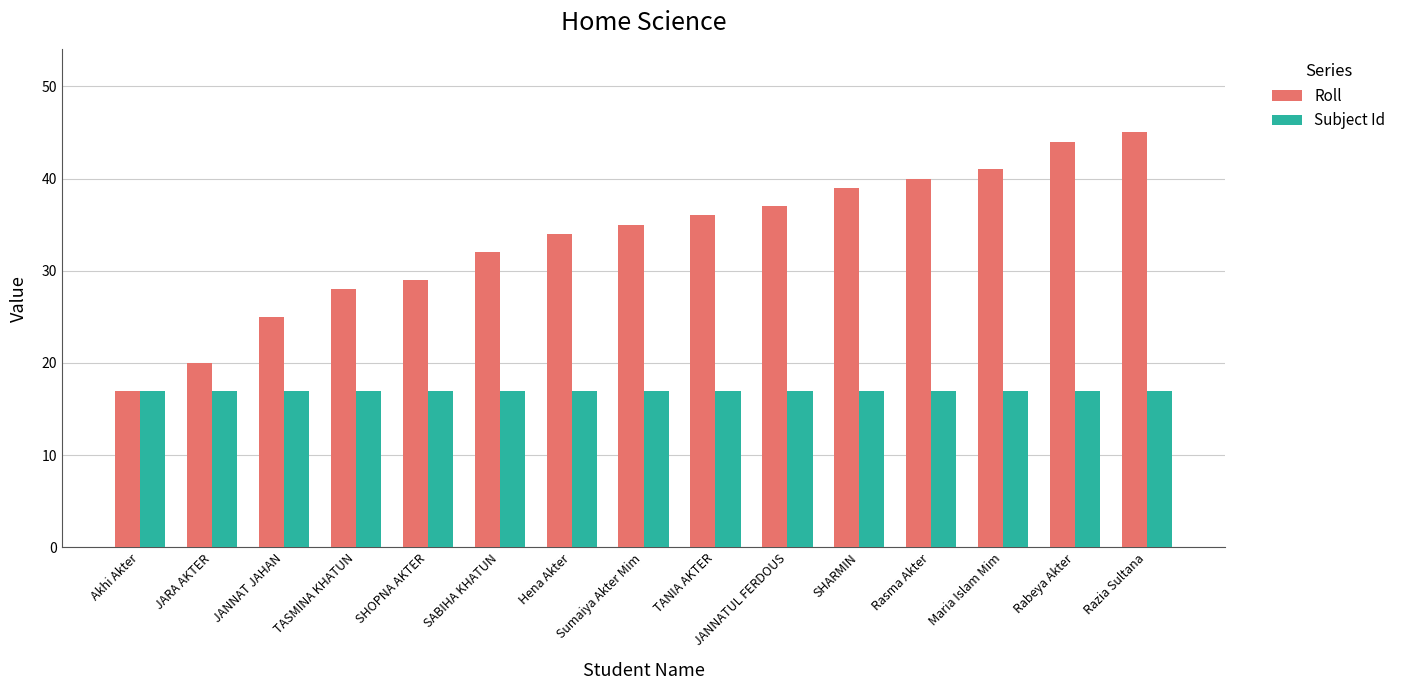

At how many categories does at least one series exceed 38?

5